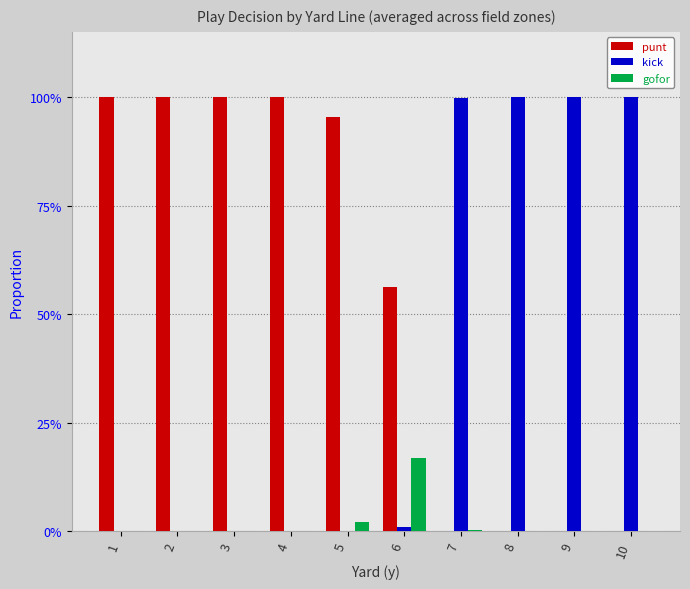

Is the value of punt at 10 greater than the value of kick at 6?

No